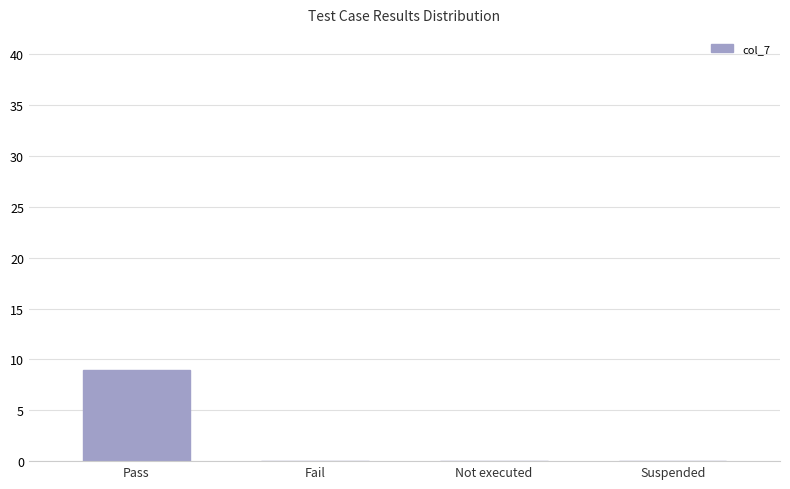

What is the sum of the values at Pass and Suspended?

9